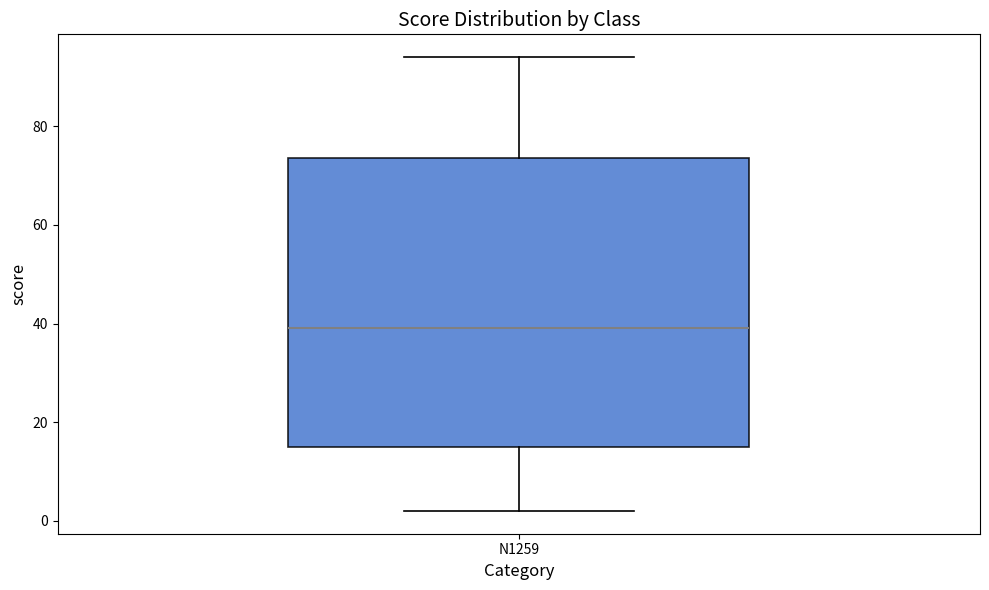

Where is the lower edge of the box for N1259 on the y-axis? The values are not printed on the chart, so give them approximately, as read against the axis.

16